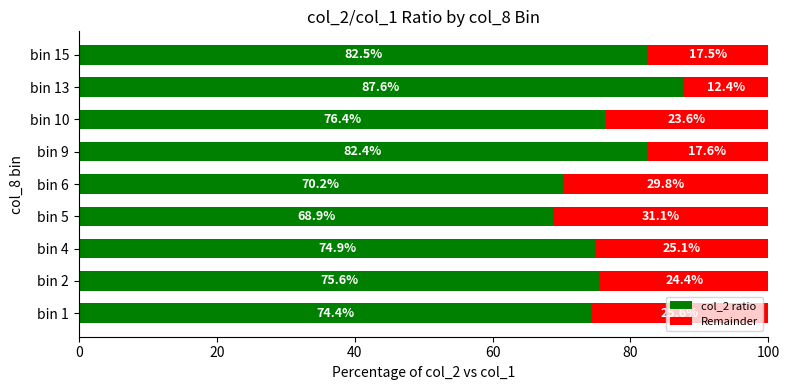

Rank the categories by col_2 ratio value from highest to lowest.

bin 13, bin 15, bin 9, bin 10, bin 2, bin 4, bin 1, bin 6, bin 5